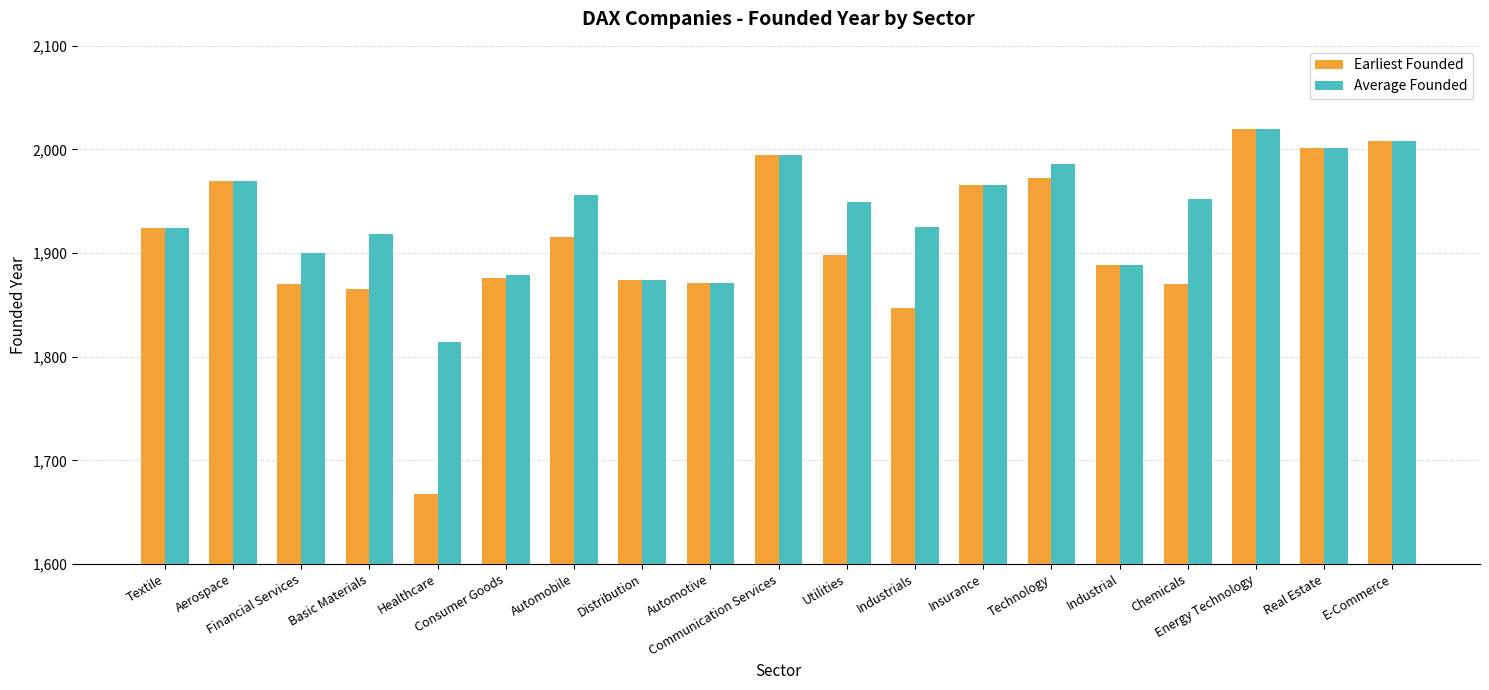

What is the value of the Average Founded bar at the 5th from the left?

1814